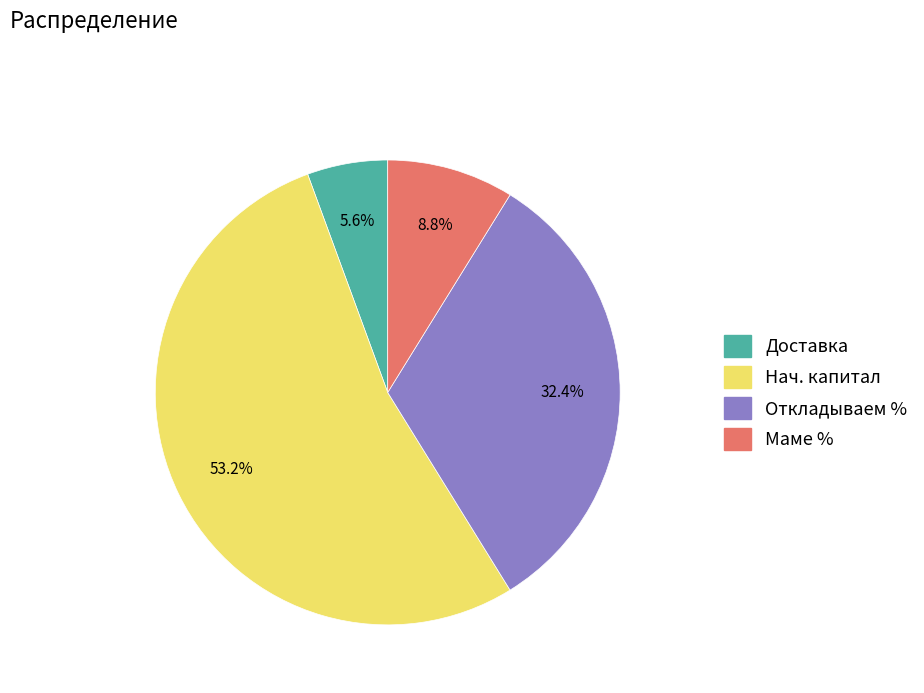

What percentage is NOT represented by Доставка?

94.4%